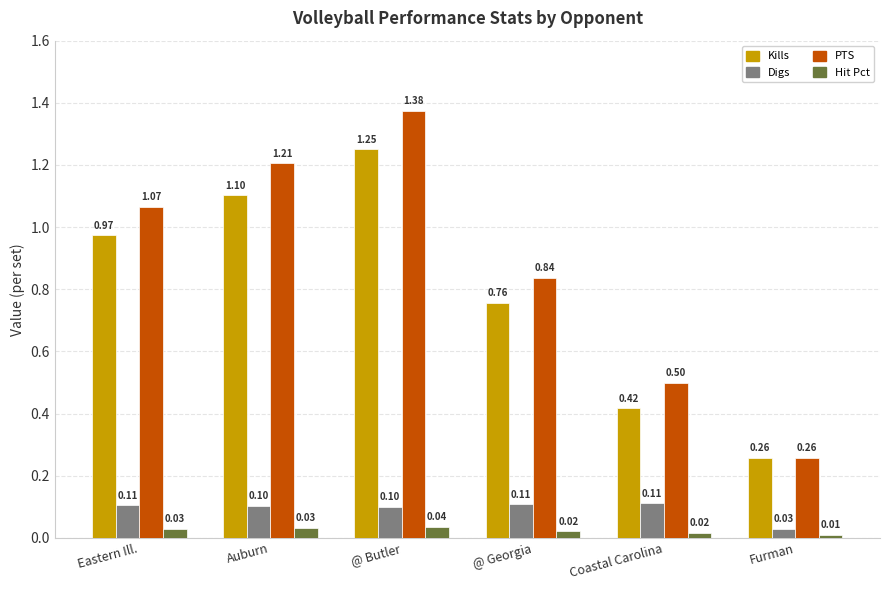

Where is PTS nearest to the value 0?

Furman